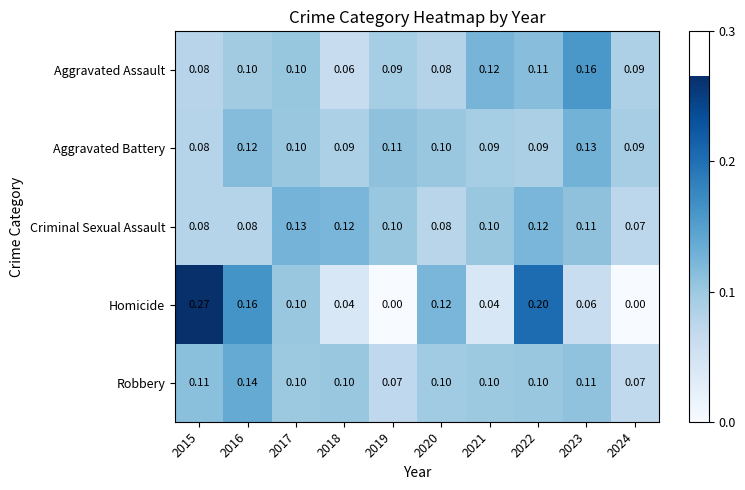

At 2019, list the series in order from smallest to largest.

Homicide, Robbery, Aggravated Assault, Criminal Sexual Assault, Aggravated Battery